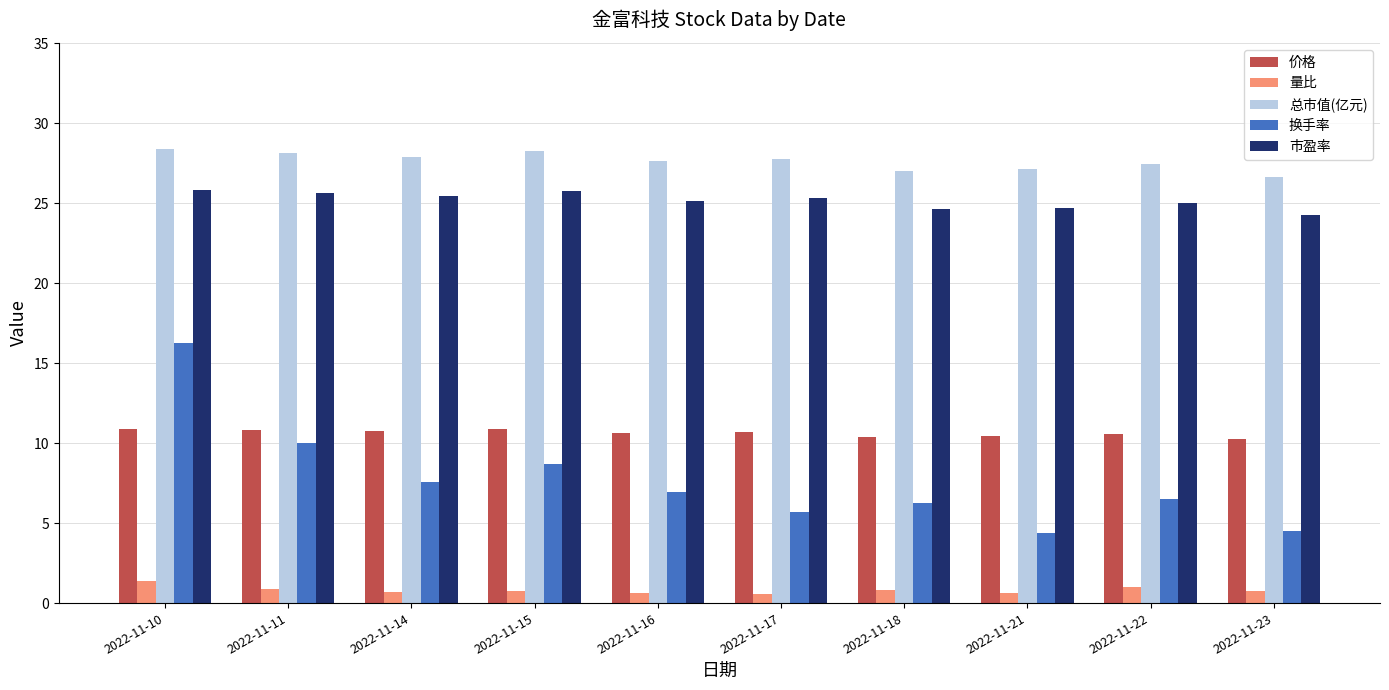

The value of 总市值(亿元) at 2022-11-16 is 27.6. True or false?

True